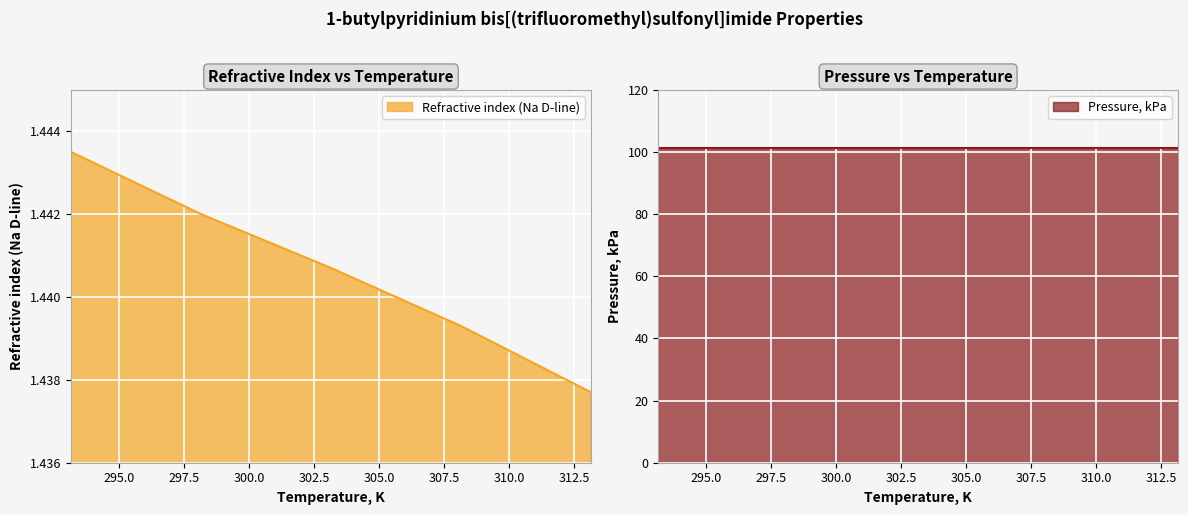

The chart shows a value of 1.4 at 308.15. True or false?

True